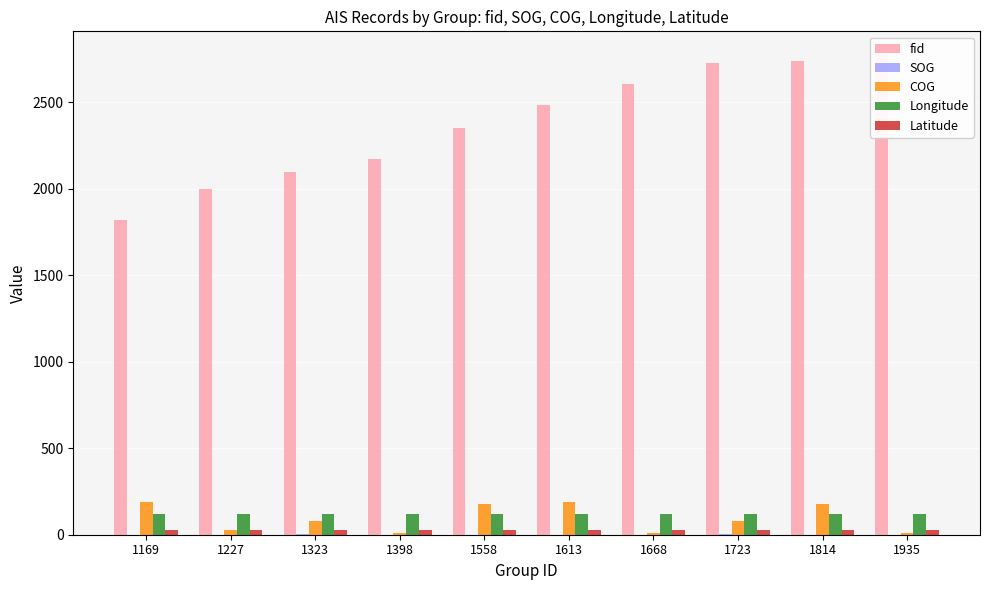

What is the sum of the fid values at 1814 and 1558?

5090.0